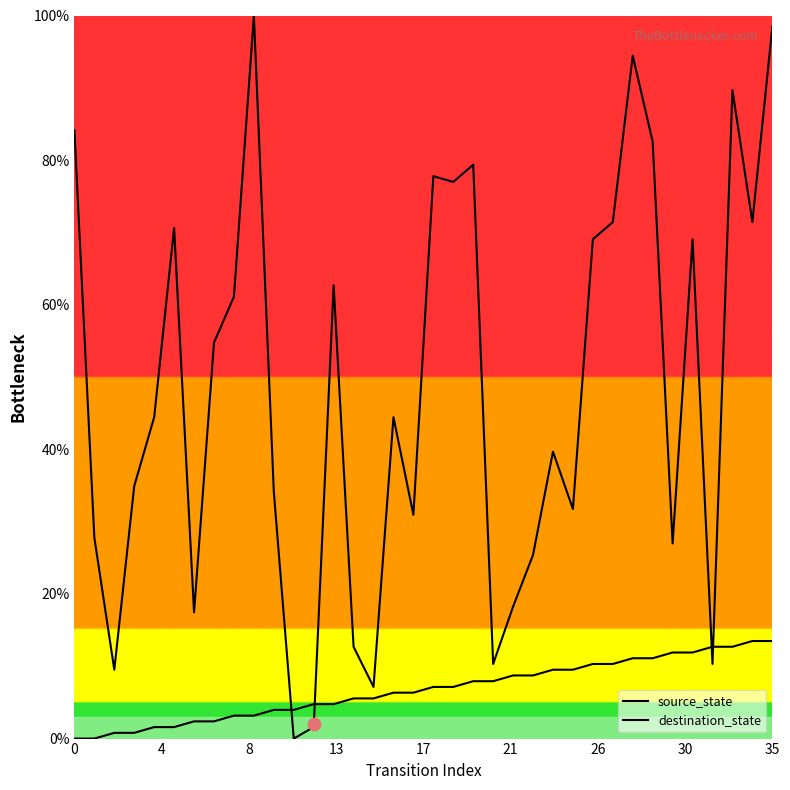

Which series has the largest total across all categories?

destination_state